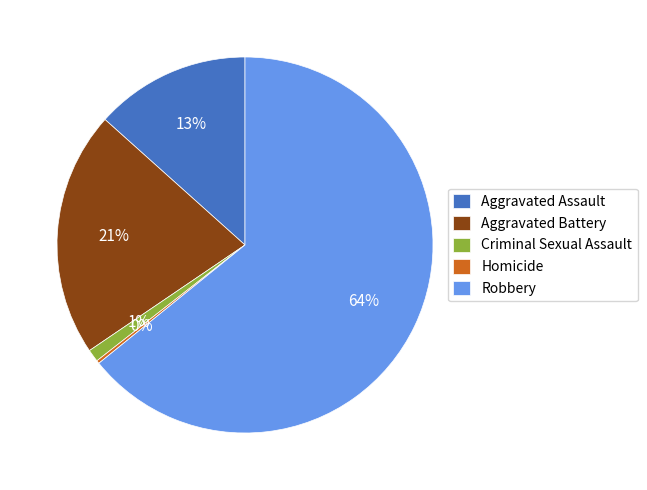

What percentage is the Aggravated Assault slice, to the nearest percent?

13%